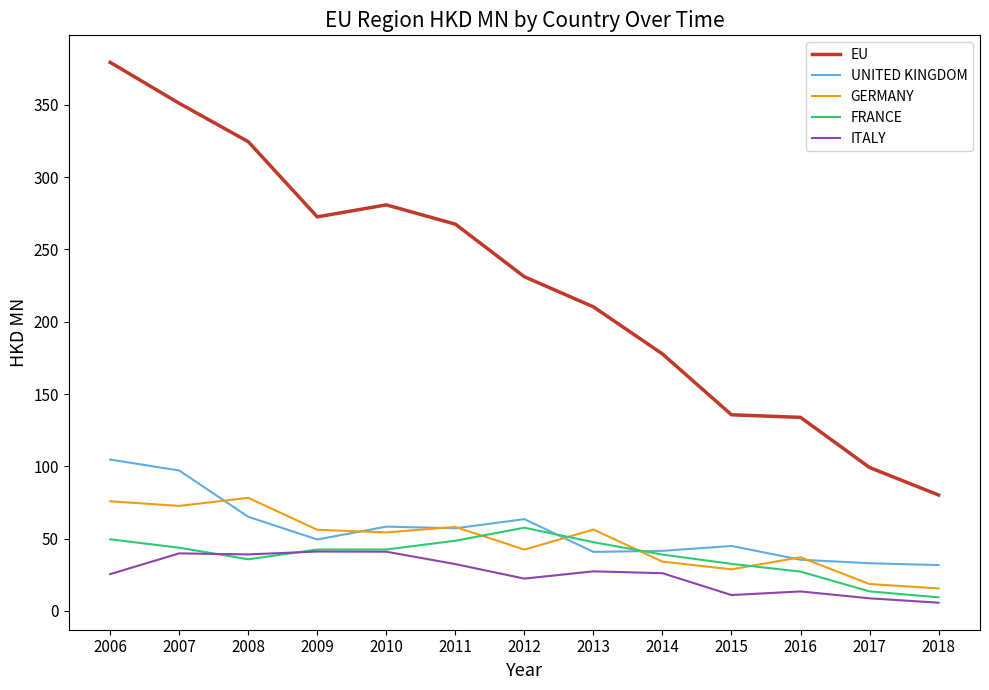

Which series has the widest spread of values?

EU